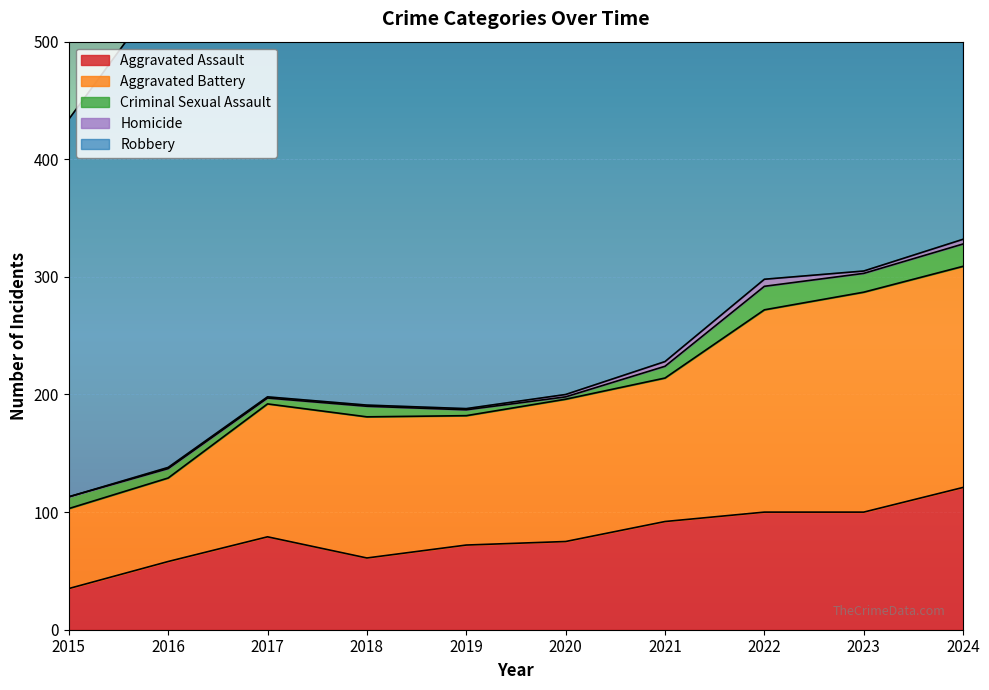

What are all the series names shown in the legend?

Aggravated Assault, Aggravated Battery, Criminal Sexual Assault, Homicide, Robbery